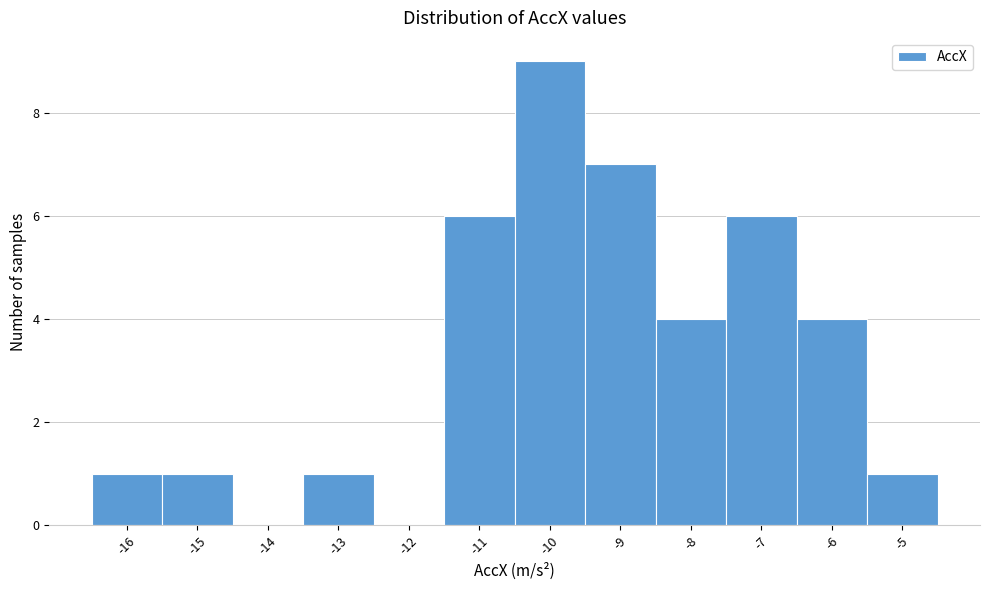

Reading left to right, transcribe this chart: for each bar, give the range it covers on the x-axis and its height. The values are not printed on the chart, so give them approximately, as read against the axis.

-16.5 to -15.5: 1
-15.5 to -14.5: 1
-14.5 to -13.5: 0
-13.5 to -12.5: 1
-12.5 to -11.5: 0
-11.5 to -10.5: 6
-10.5 to -9.5: 9
-9.5 to -8.5: 7
-8.5 to -7.5: 4
-7.5 to -6.5: 6
-6.5 to -5.5: 4
-5.5 to -4.5: 1